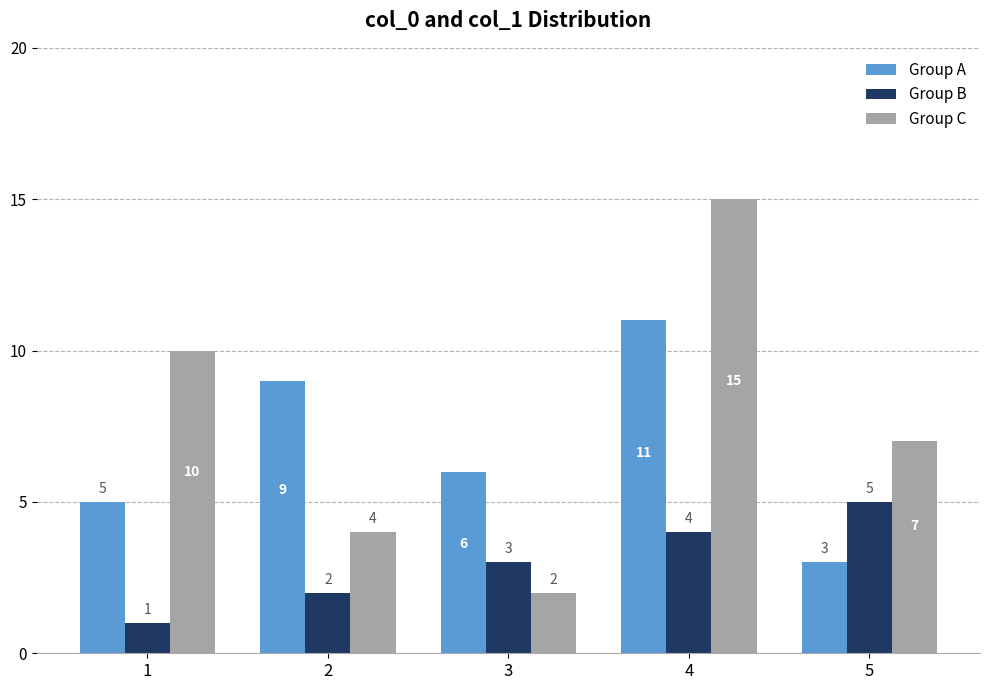

Which series changed the most between 1 and 5?

Group B